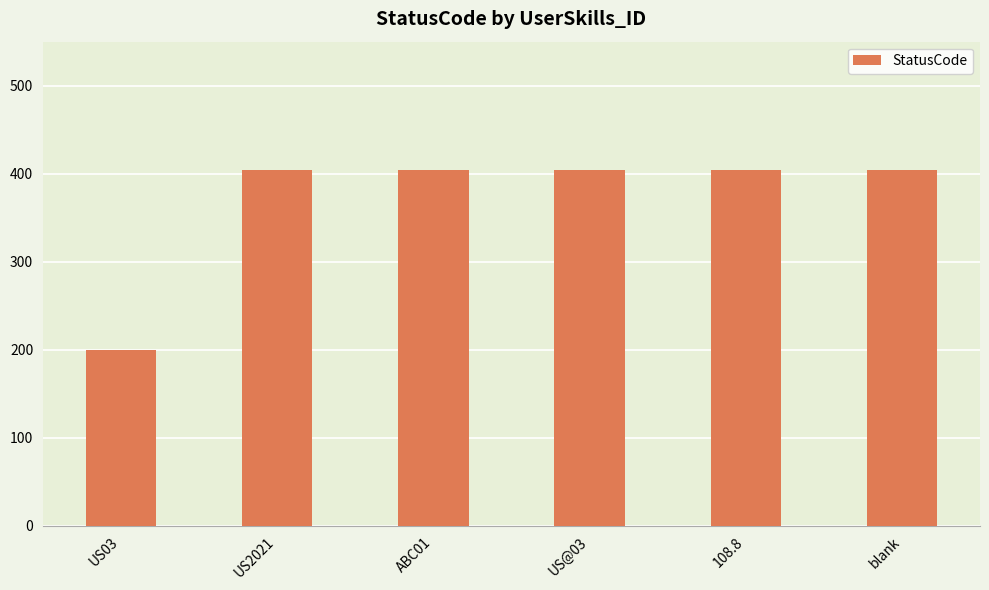

Approximately how many times larger is the value at 108.8 compared to blank?

1.0